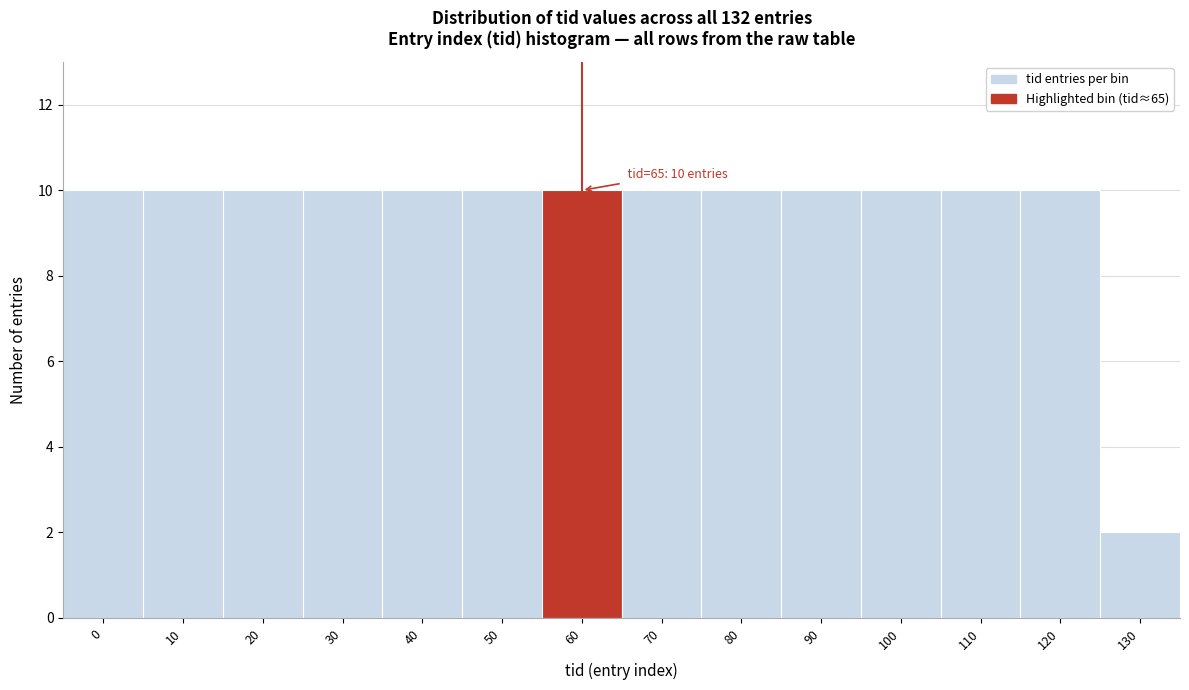

Reading left to right, what are all the values shown in this chart?

10	10	10	10	10	10	10	10	10	10	10	10	10	2